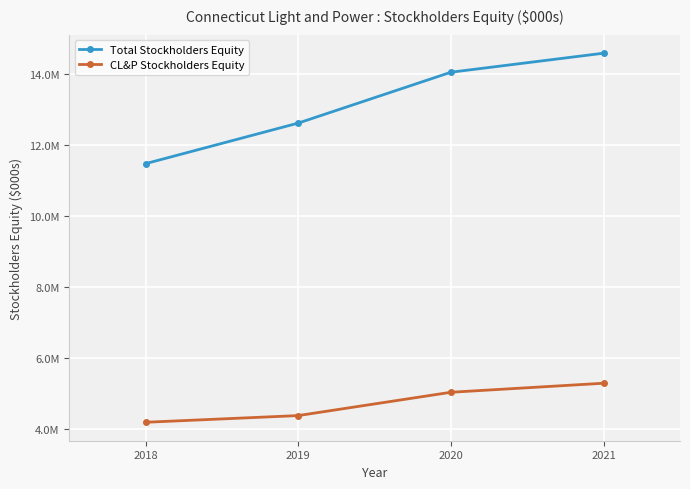

What is the lowest value of the Total Stockholders Equity series?

11486817